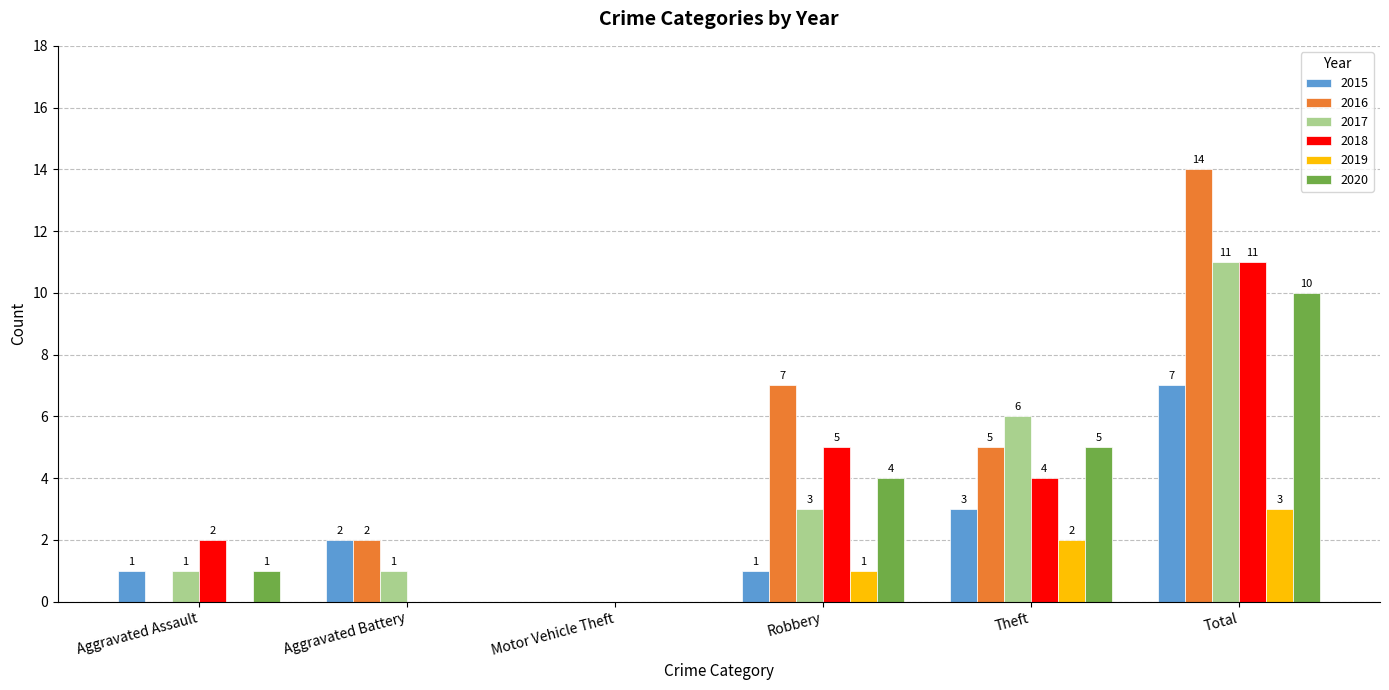

Which series changed the most between Aggravated Assault and Total?

2016